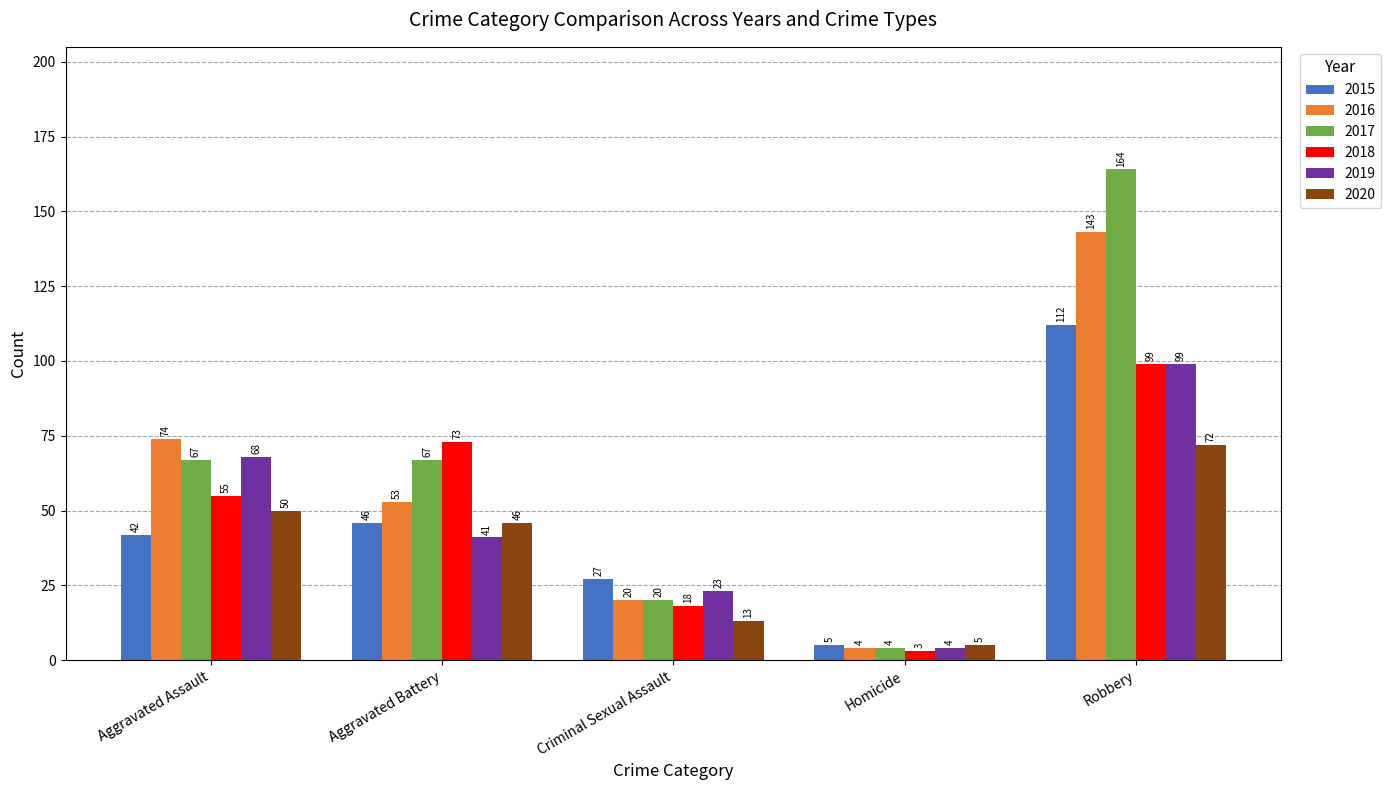

Where does the 2019 series first go above 41?

Aggravated Assault